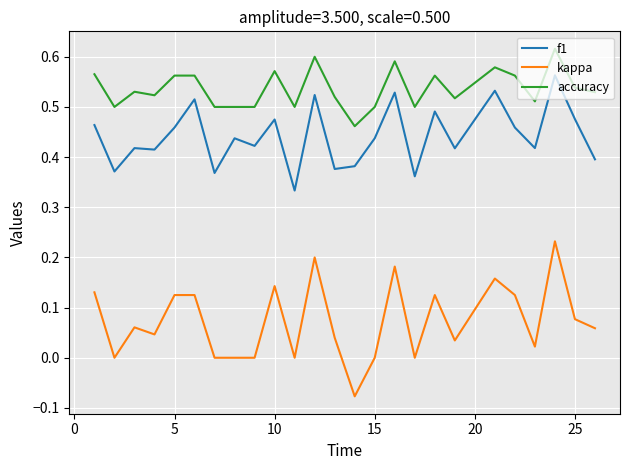

True or false: accuracy and kappa cross at least once.

False